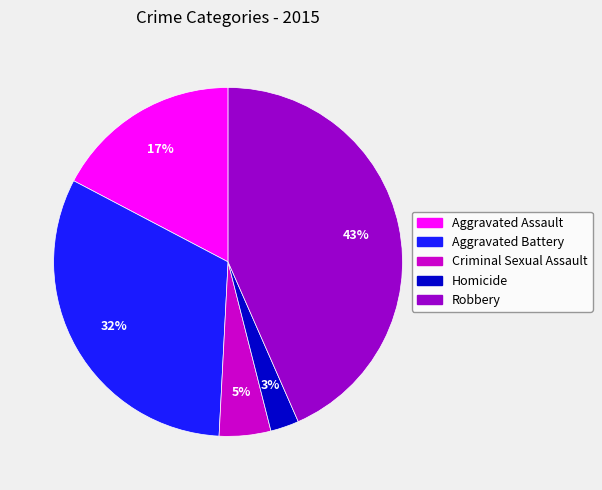

Rank the categories by value from lowest to highest.

Homicide, Criminal Sexual Assault, Aggravated Assault, Aggravated Battery, Robbery